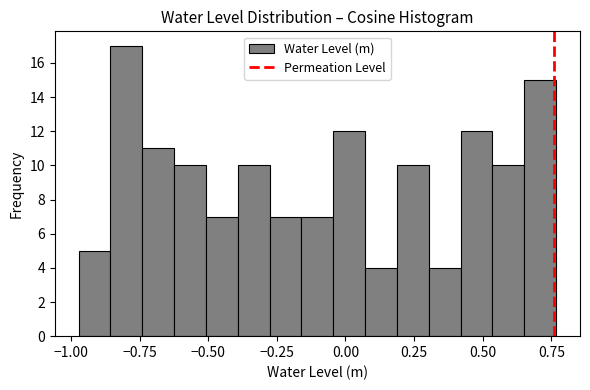

Read against the x-axis, roughly where is the centre of the tallest bar?

-0.80